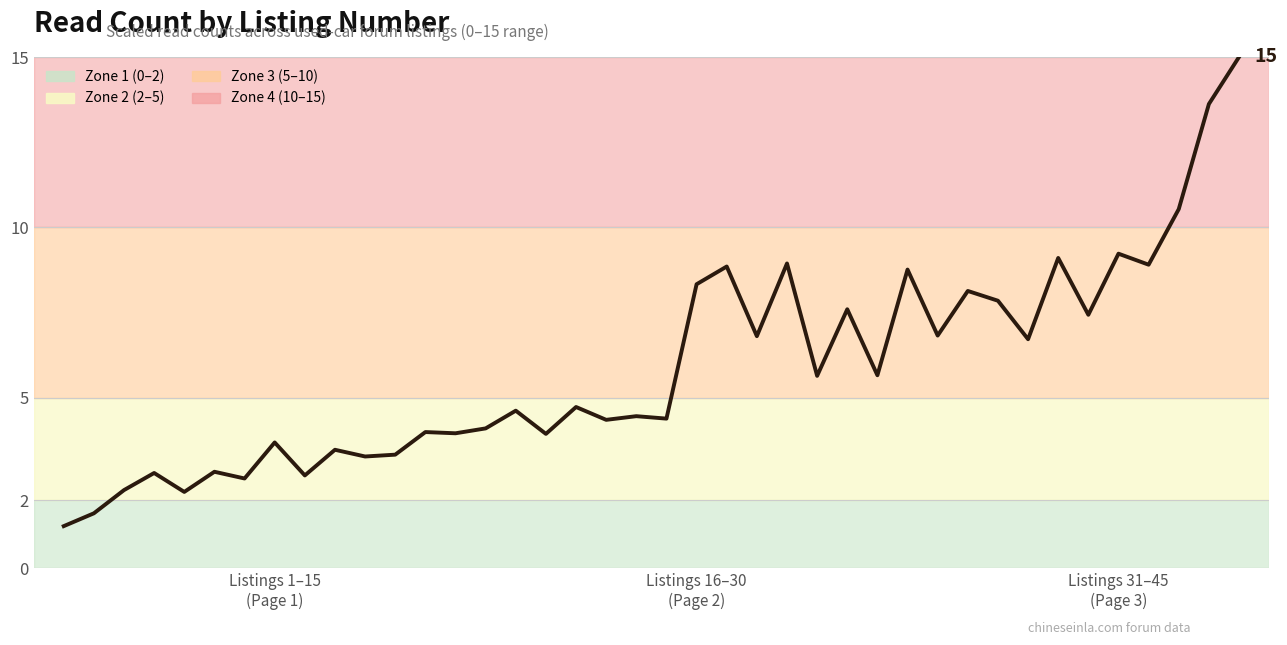

What is the smallest value displayed?

1.2